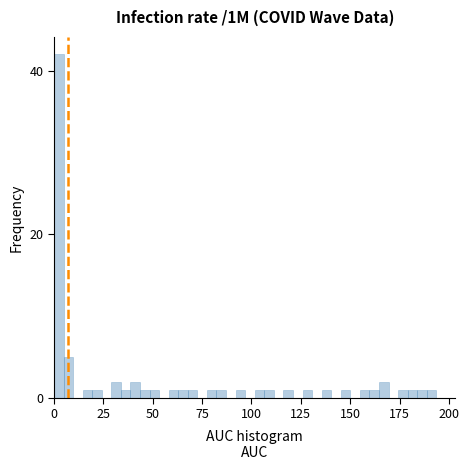

Read against the x-axis, roughly where is the centre of the tallest bar?

0